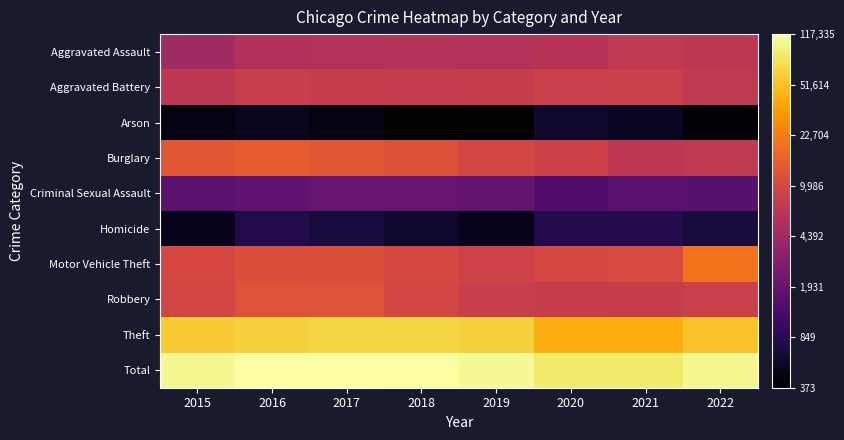

Which series has the largest total across all categories?

Total